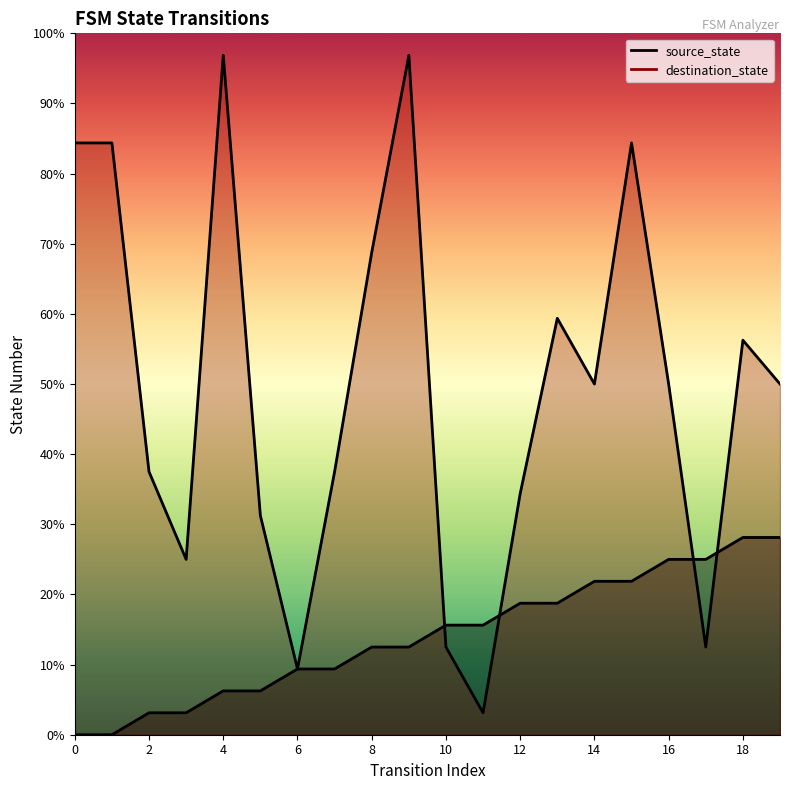

The destination_state series shows 13 at 13. True or false?

False